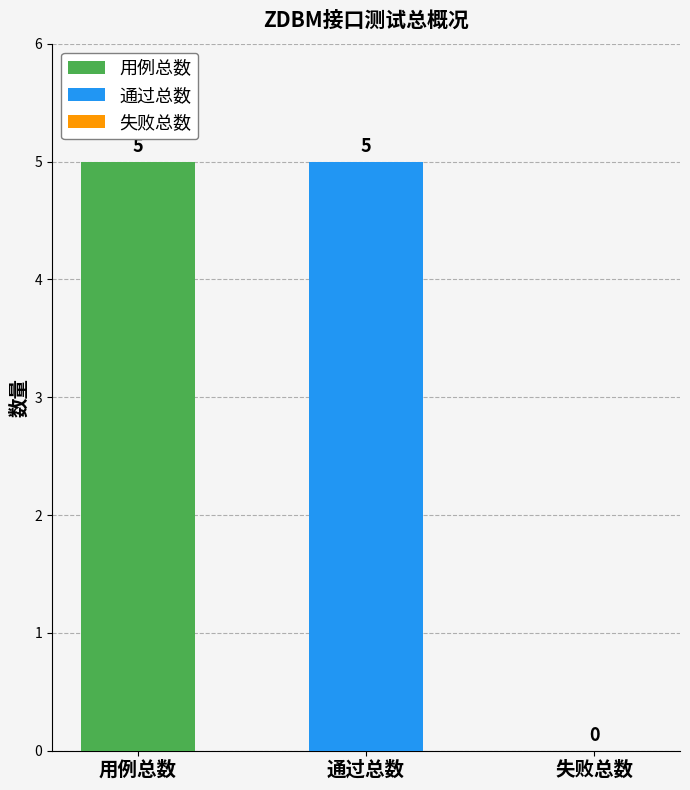

What position from the left is 用例总数?

1